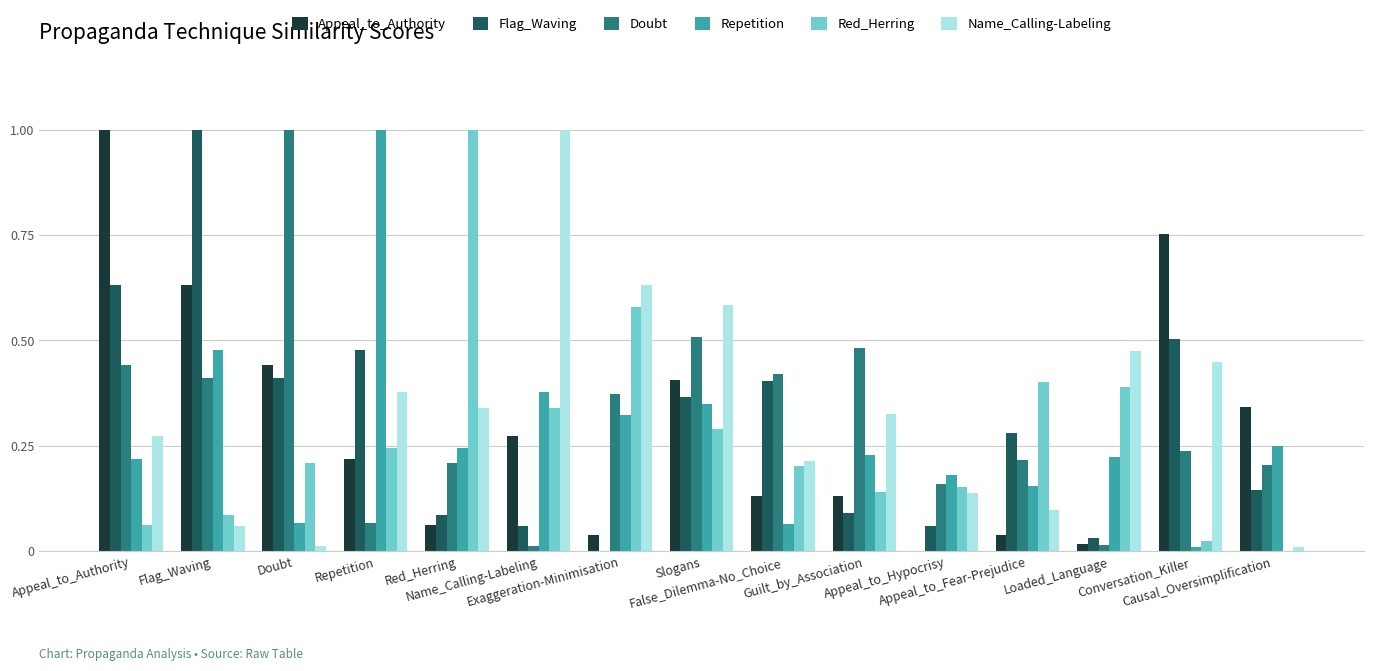

What is the label of the 9th bar from the right?

Exaggeration-Minimisation